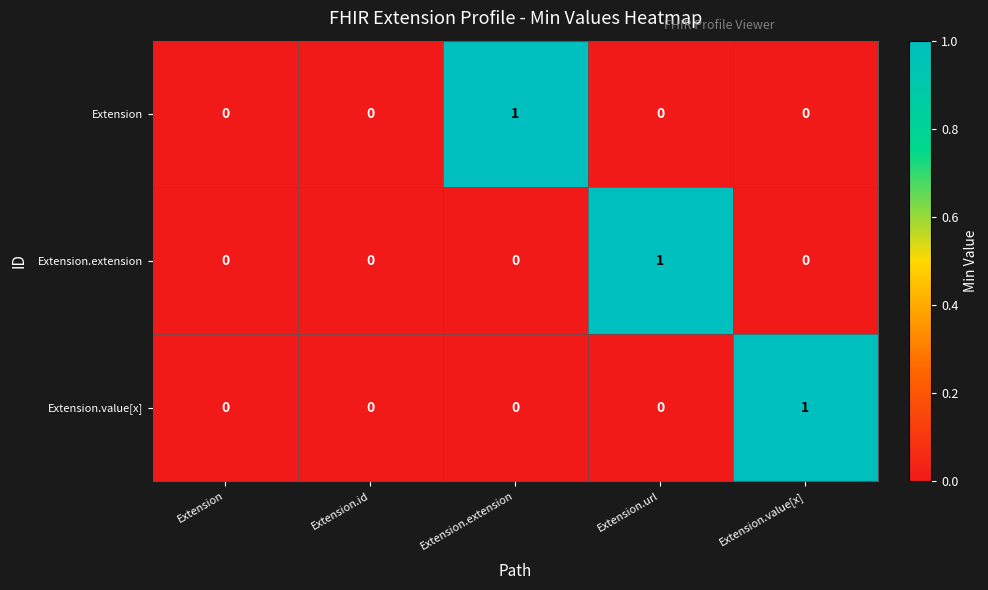

Is the value of Extension.extension at Extension.url greater than the value of Extension at Extension.value[x]?

Yes